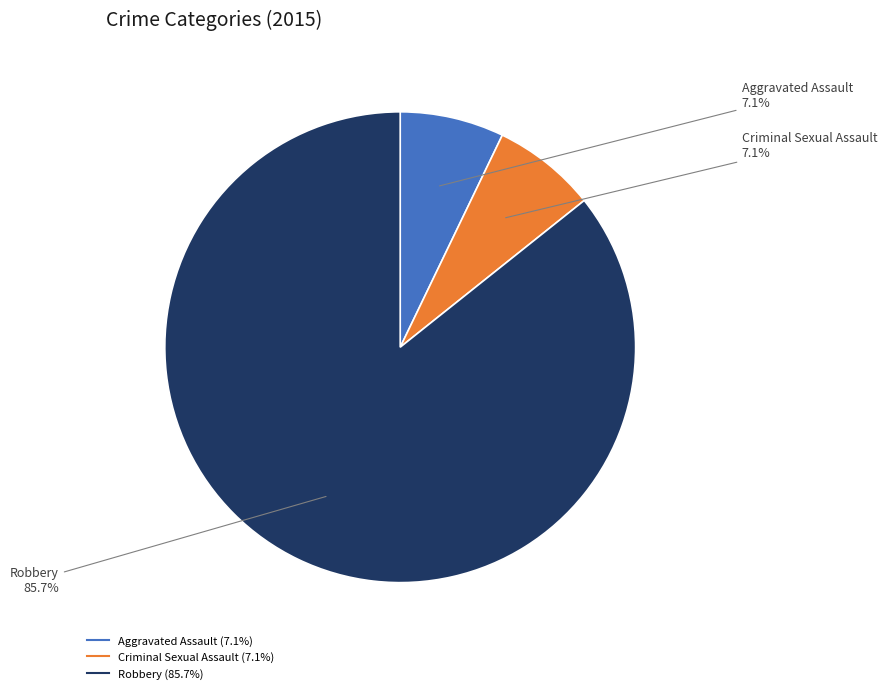

How many segments does this pie chart have?

3